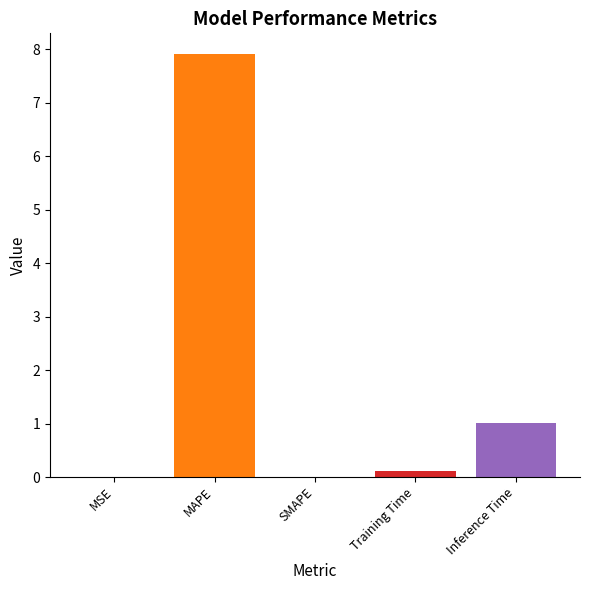

What is the sum of all values?

9.0